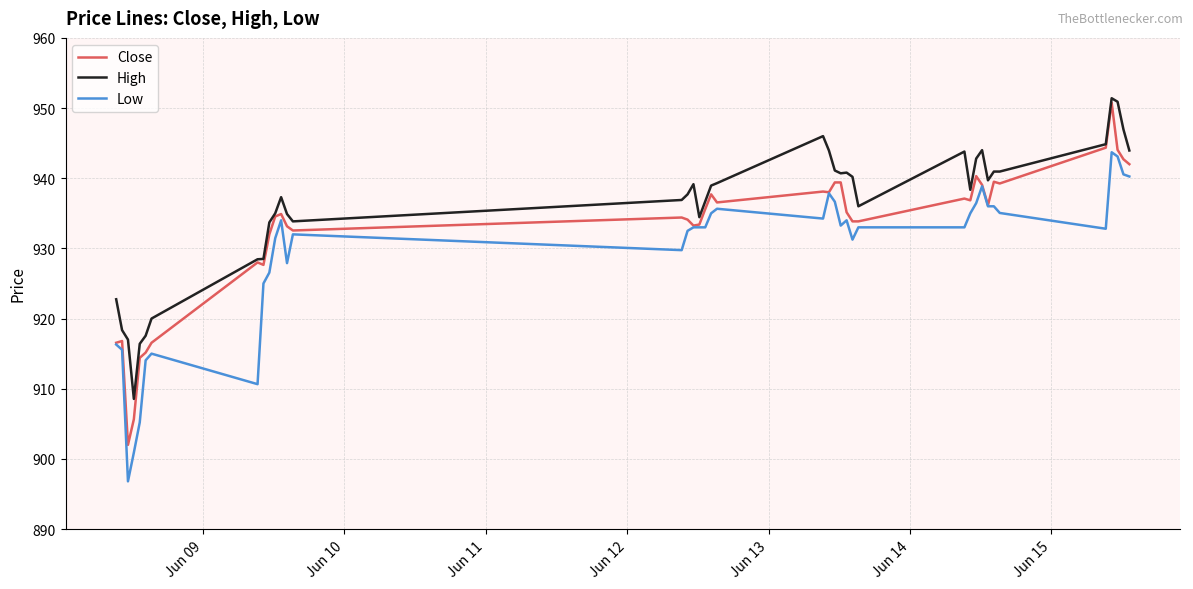

What is the greatest value displayed?

951.4